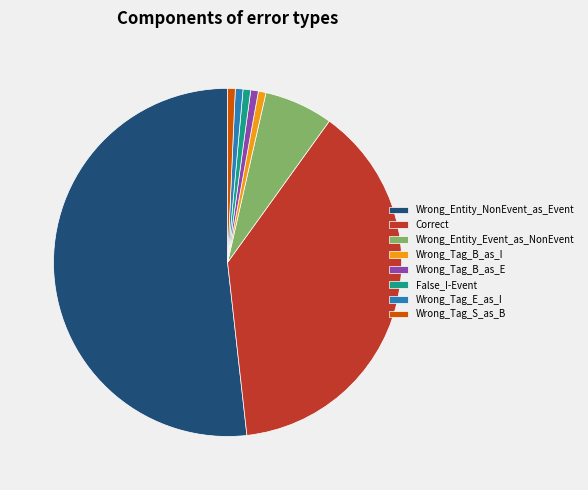

Is the sum of Wrong_Tag_B_as_E and Wrong_Entity_Event_as_NonEvent greater than half?

No